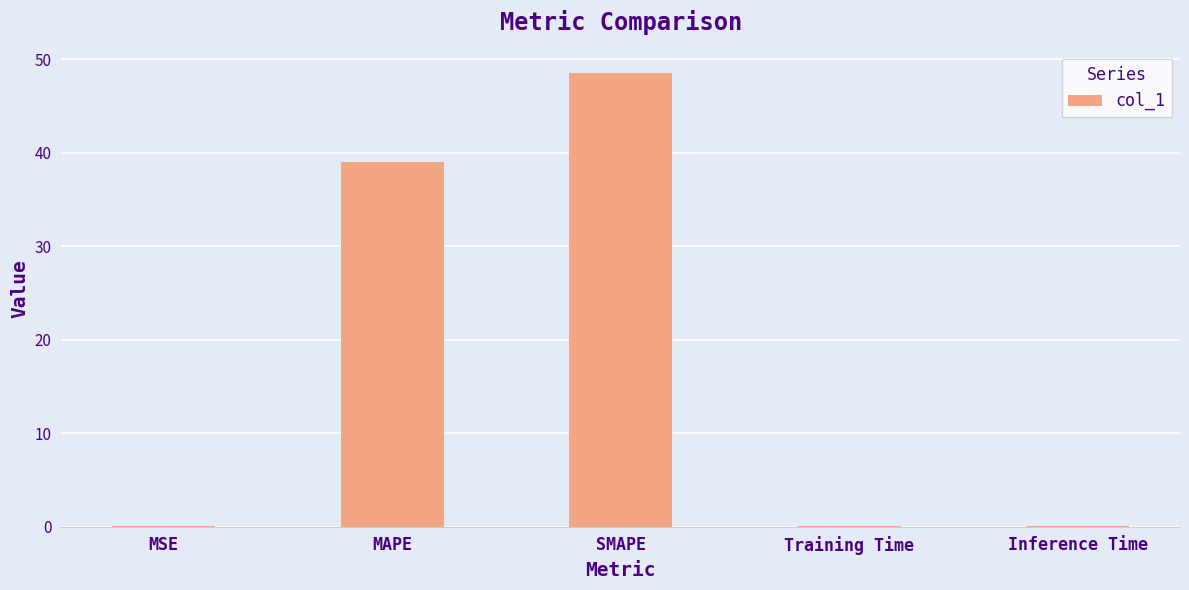

Between SMAPE and MSE, which is larger?

SMAPE